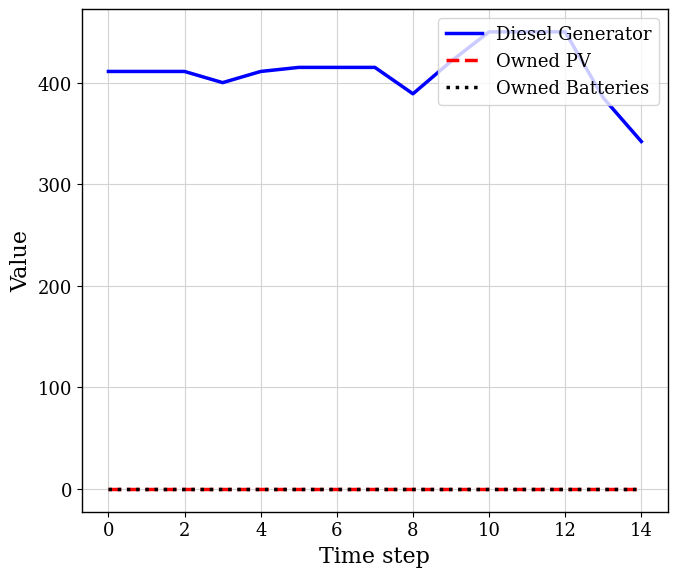

At which category is the sum across all series the highest?

10